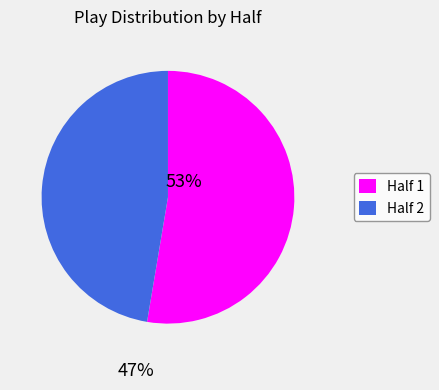

Count the number of slices in the pie.

2